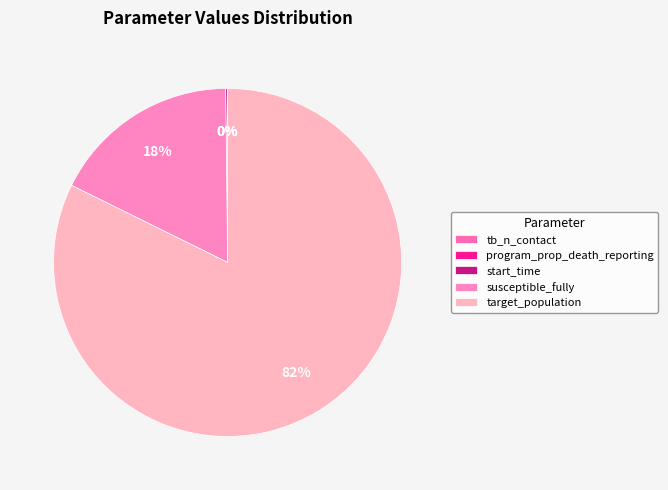

Which has a higher value, tb_n_contact or susceptible_fully?

susceptible_fully